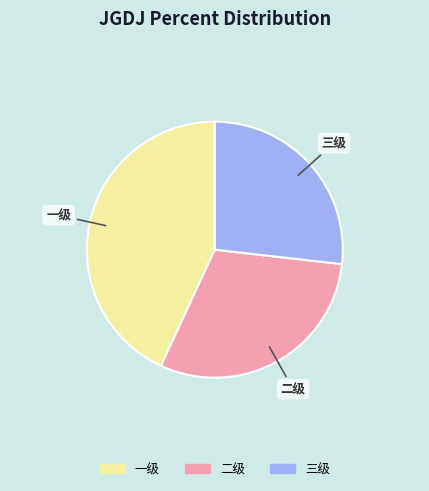

Rank the categories by value from highest to lowest.

一级, 二级, 三级